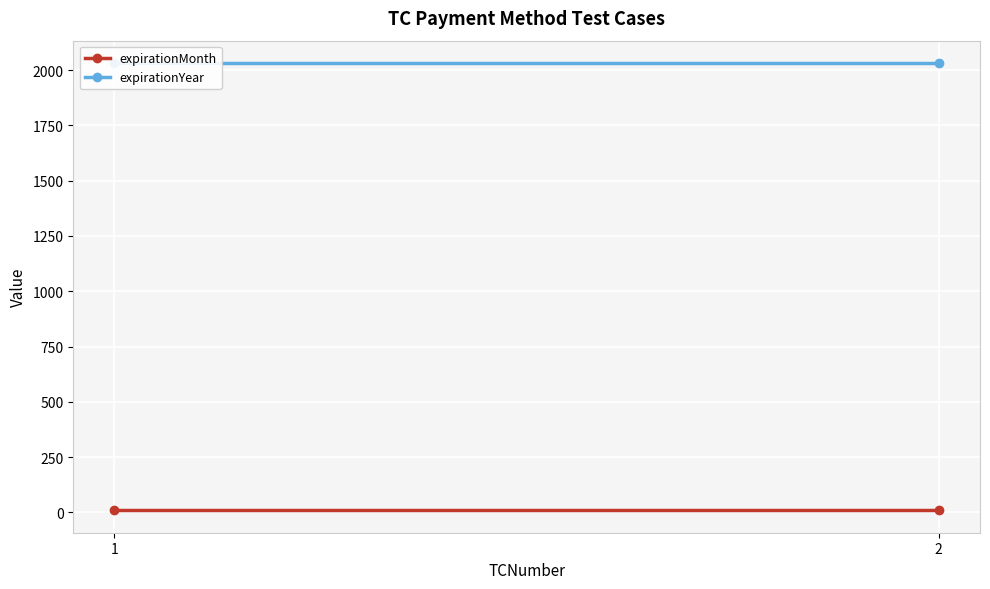

Rank the series at 1 from highest to lowest value.

expirationYear, expirationMonth